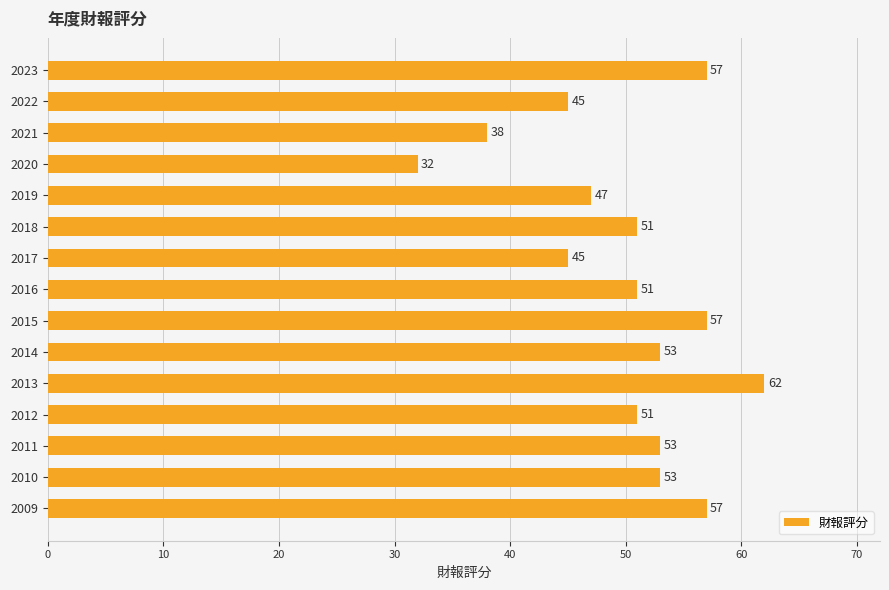

Is it true that the value at 2019 is 47?

True